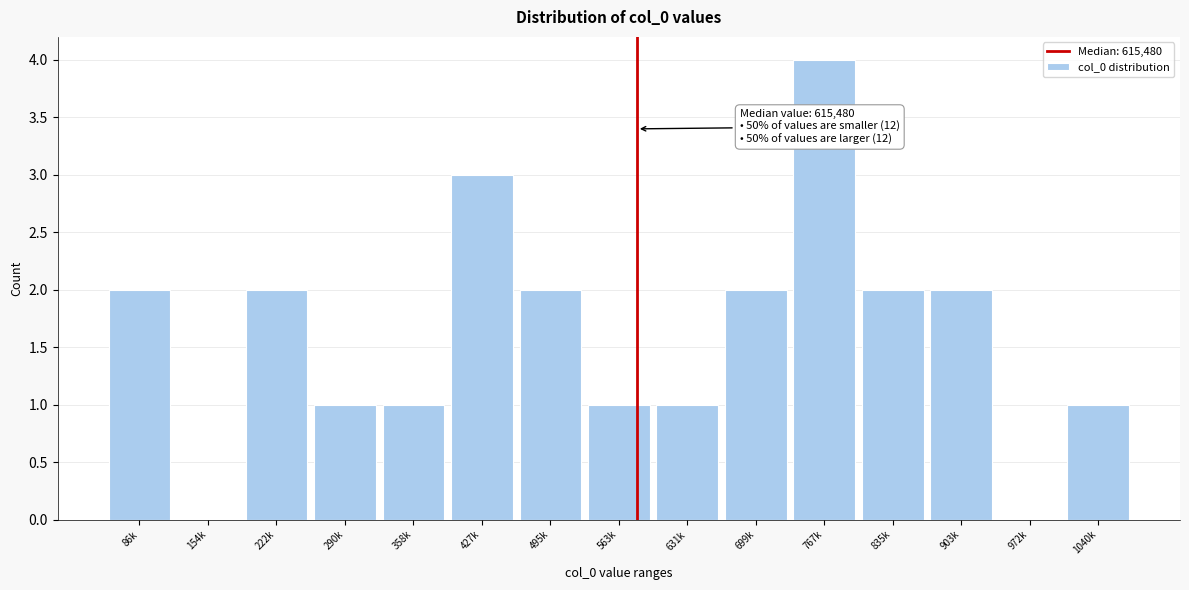

Reading left to right, what are all the values shown in this chart?

86k=2	154k=0	222k=2	290k=1	358k=1	427k=3	495k=2	563k=1	631k=1	699k=2	767k=4	835k=2	903k=2	972k=0	1040k=1